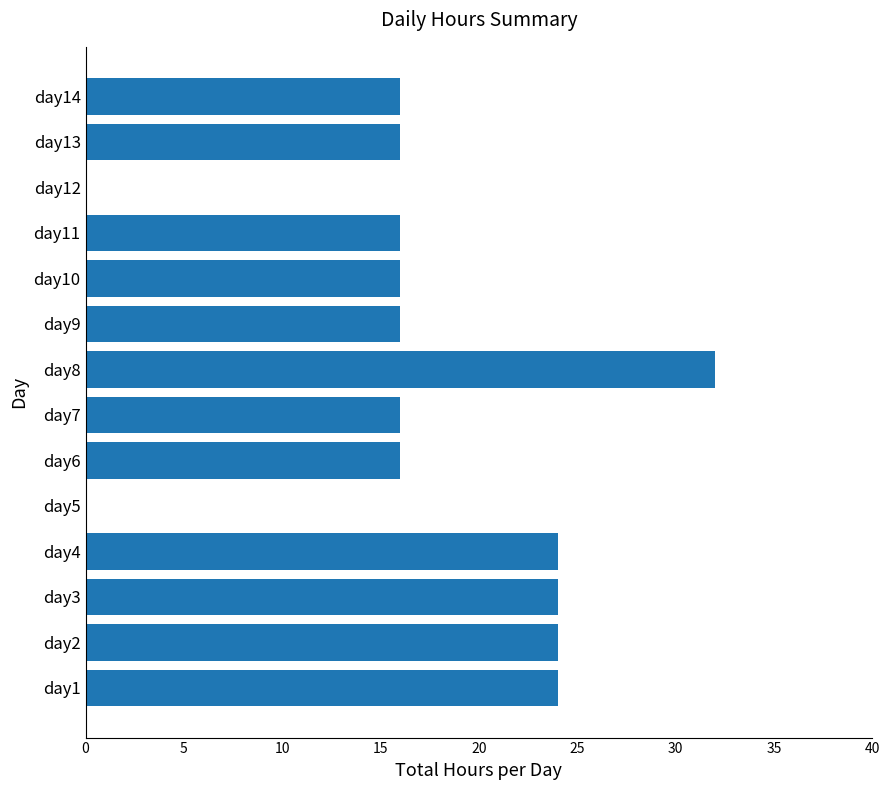

How many data points does each series have?

14